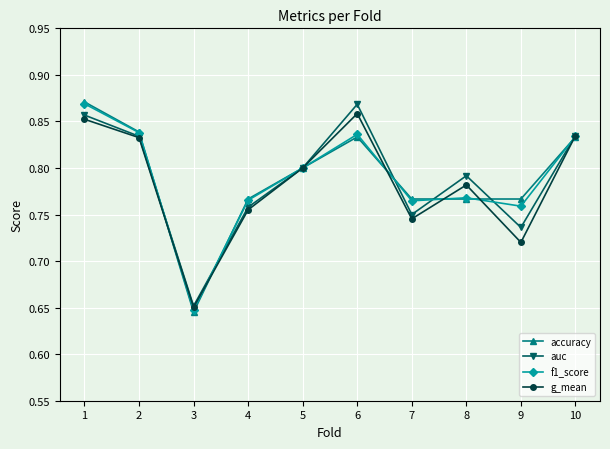

Which series changed the most between 6 and 9?

g_mean